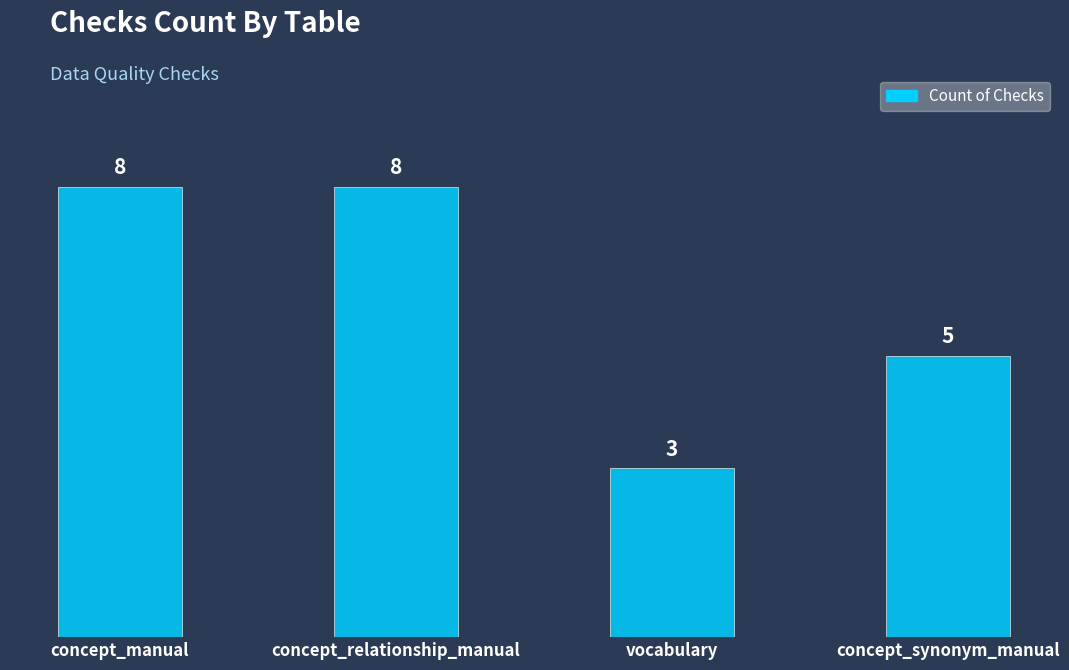

Reading left to right, what are all the values shown in this chart?

8	8	3	5